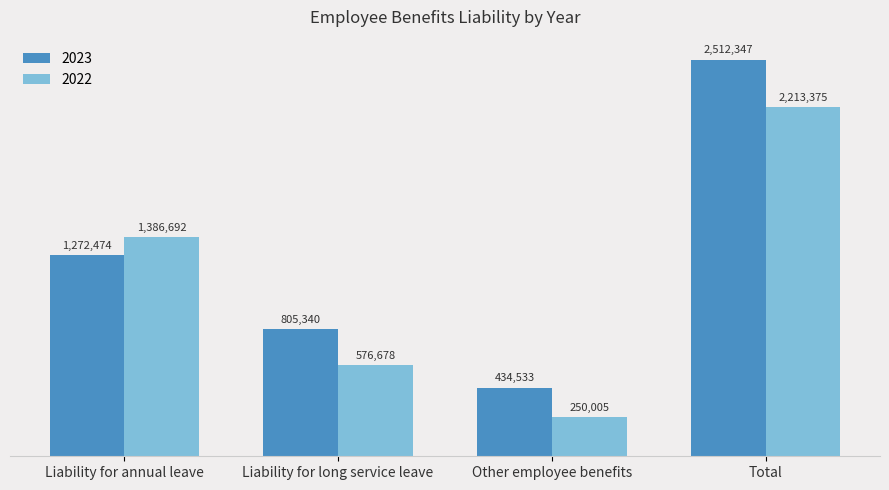

List the labels in order of 2023 value, largest first.

Total, Liability for annual leave, Liability for long service leave, Other employee benefits